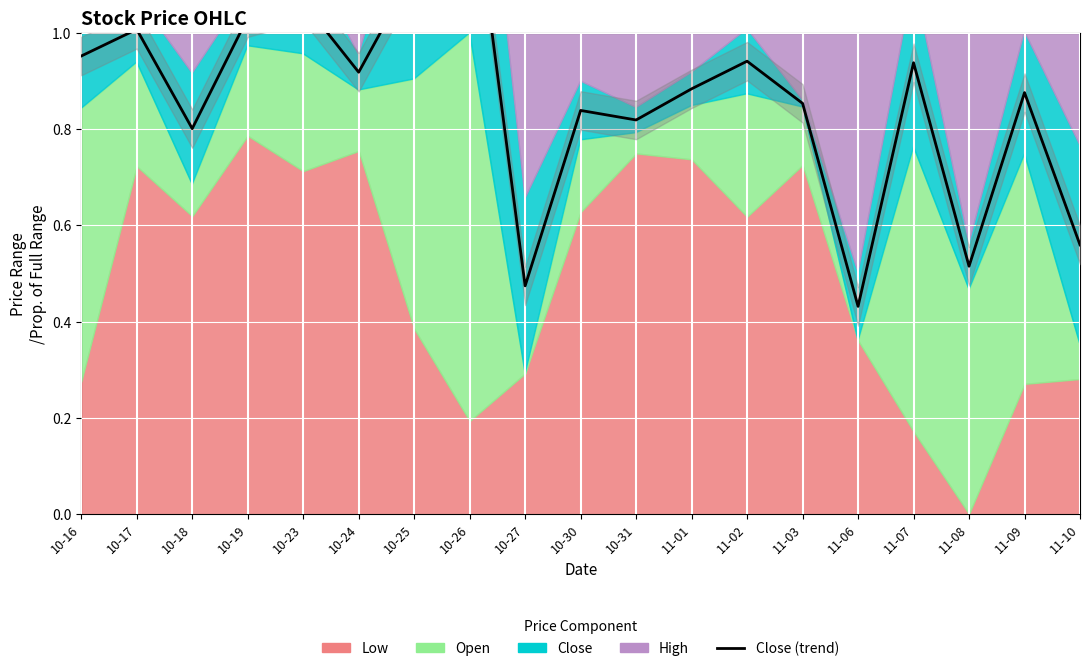

What is the label of the 4th point from the right?

11-07